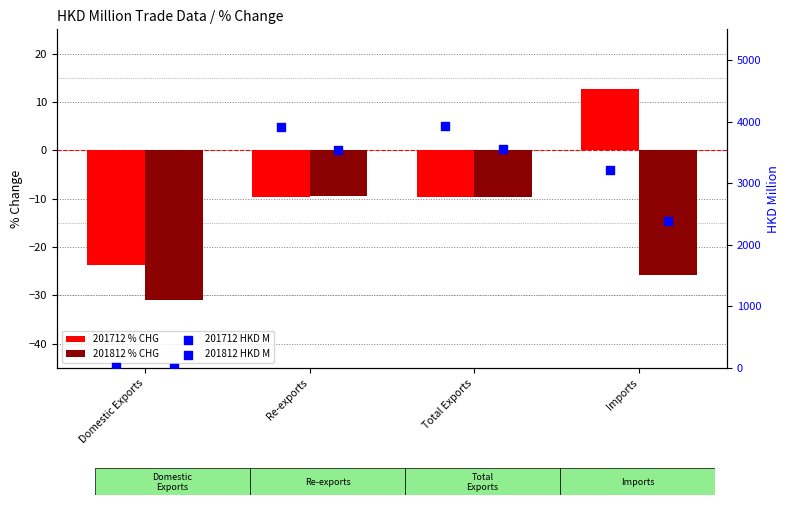

At how many categories does at least one series exceed 3299?

2